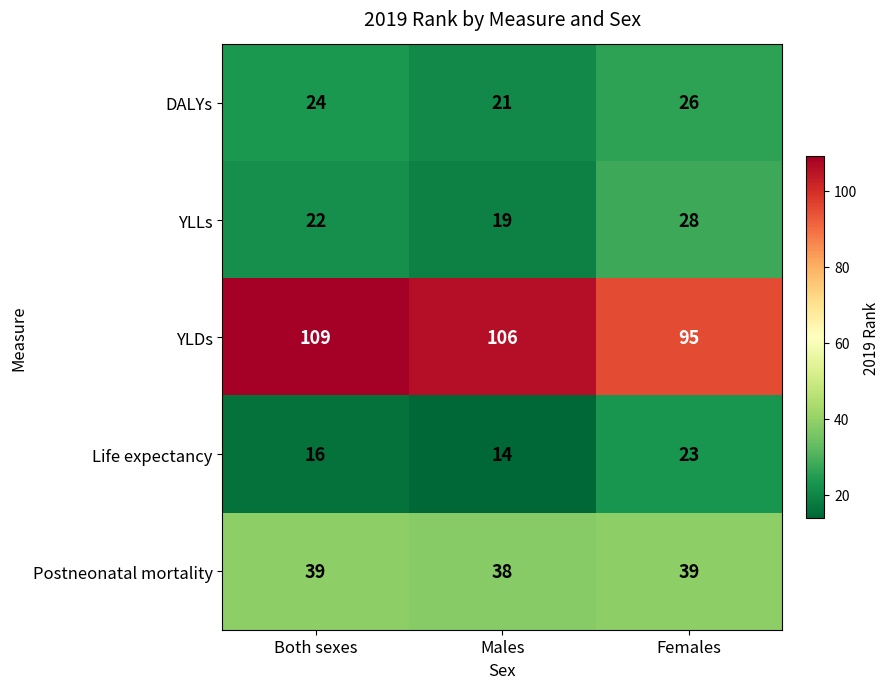

Rank the series at Both sexes from lowest to highest value.

Life expectancy, YLLs, DALYs, Postneonatal mortality, YLDs